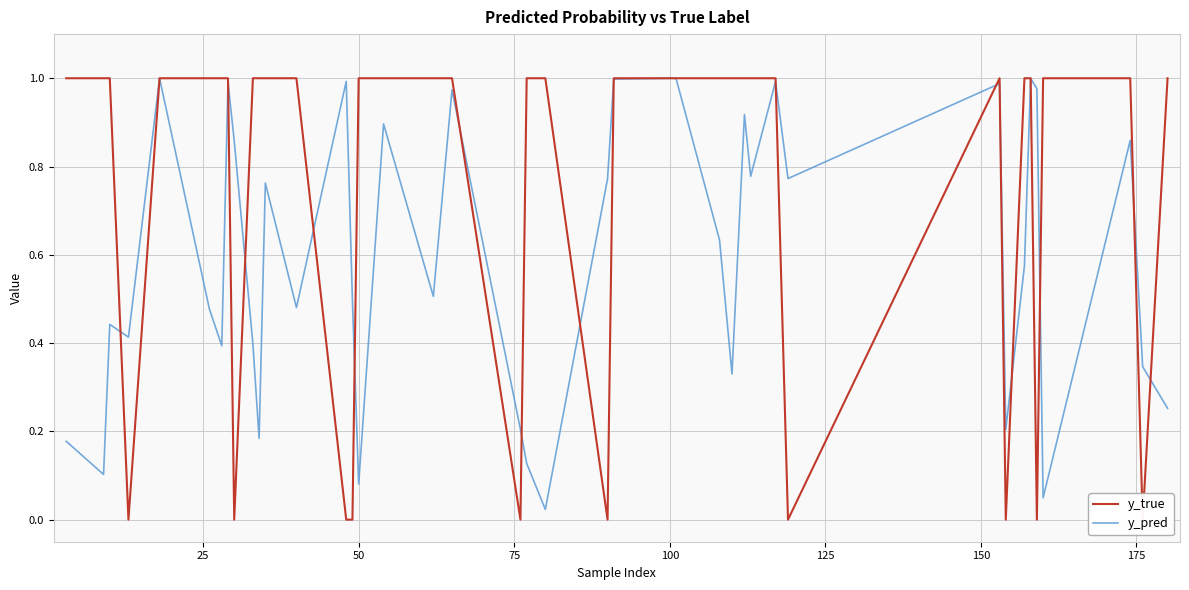

At which category does the chart reach its minimum across all series?

75